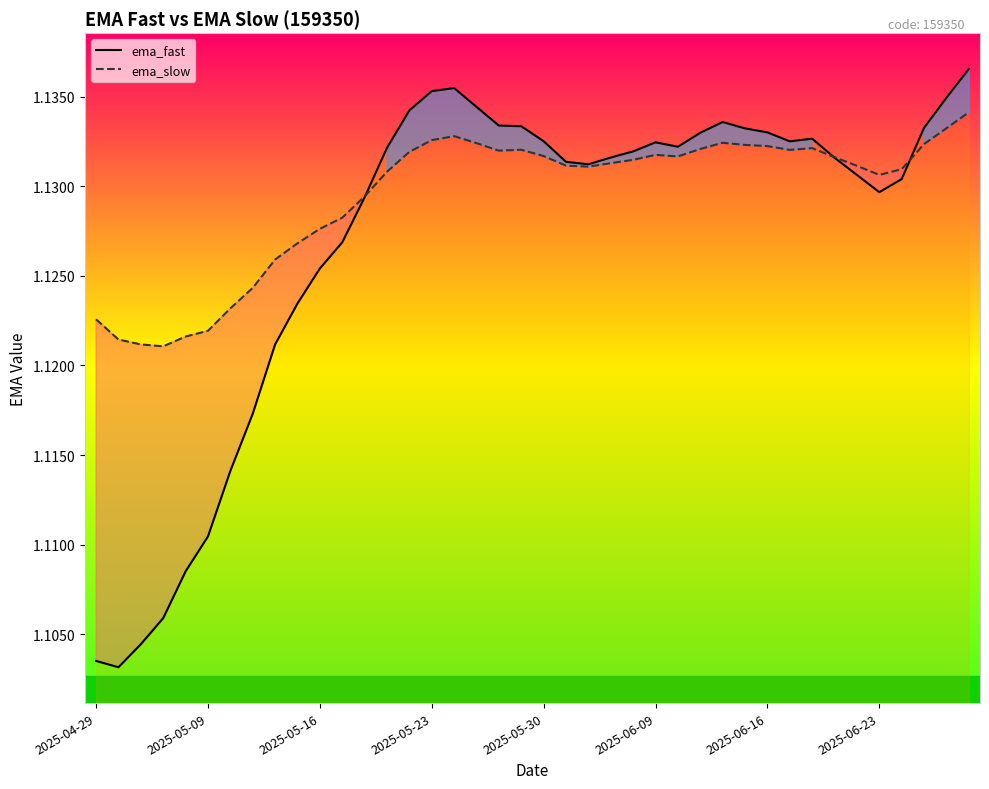

After their last crossing, which series has the higher values: ema_fast or ema_slow?

ema_fast